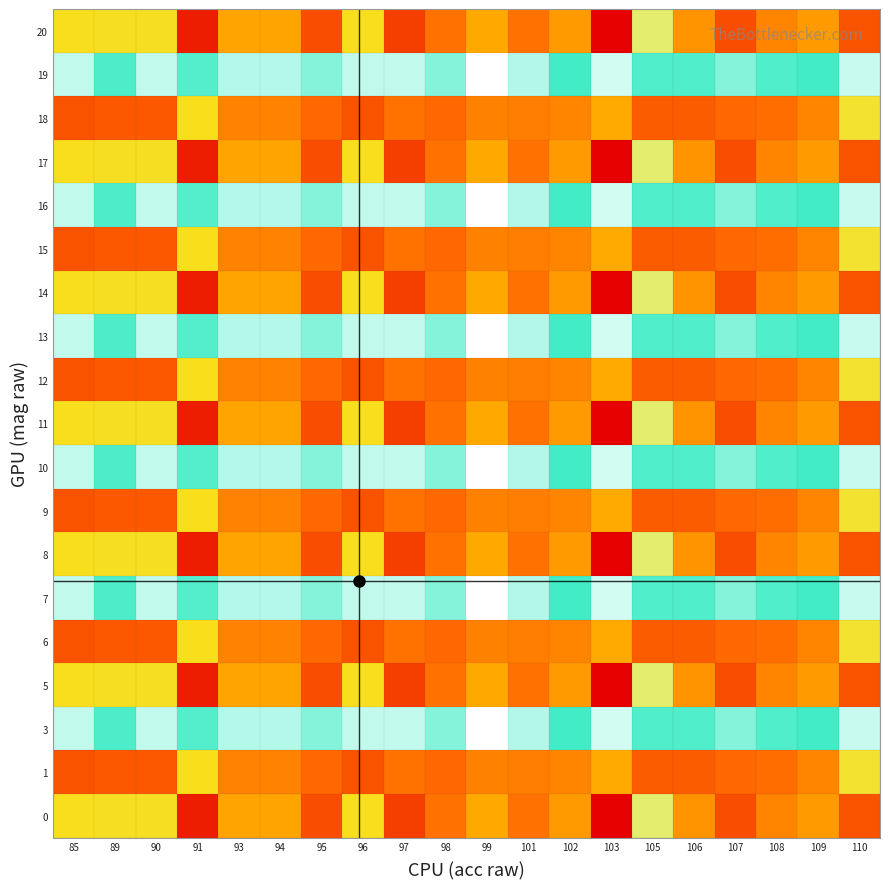

At which category is the sum across all series the highest?

105